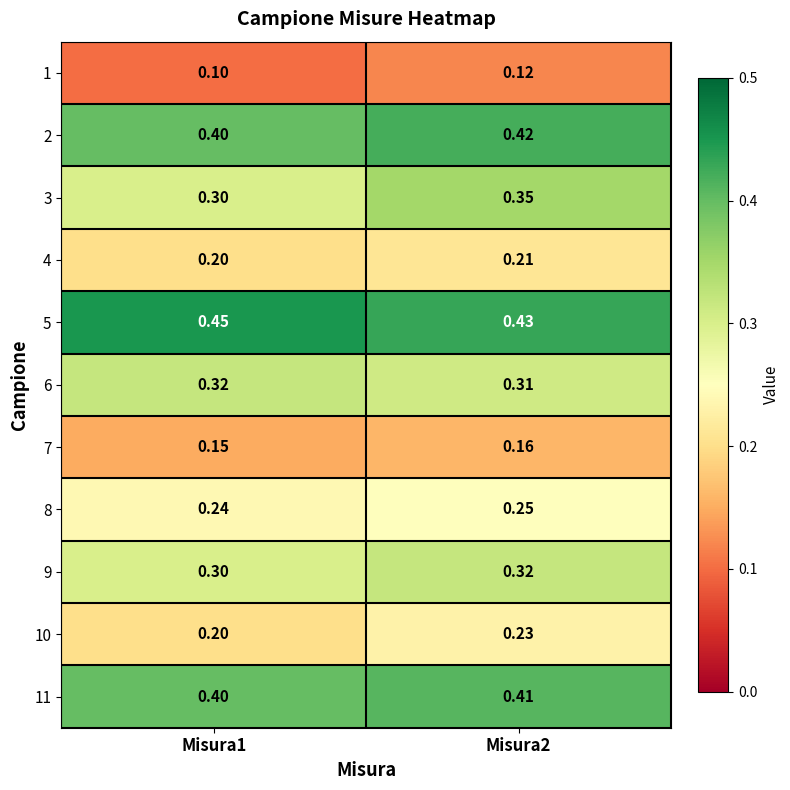

Which series has the largest total across all categories?

5